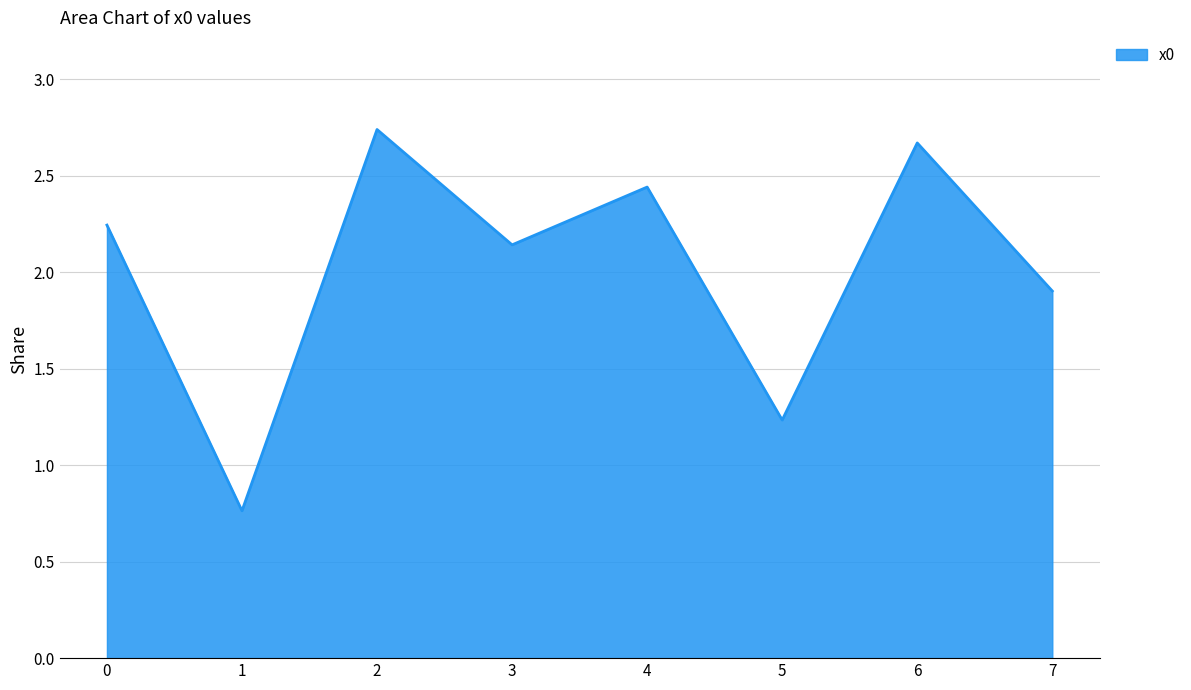

Where is the first local minimum?

1